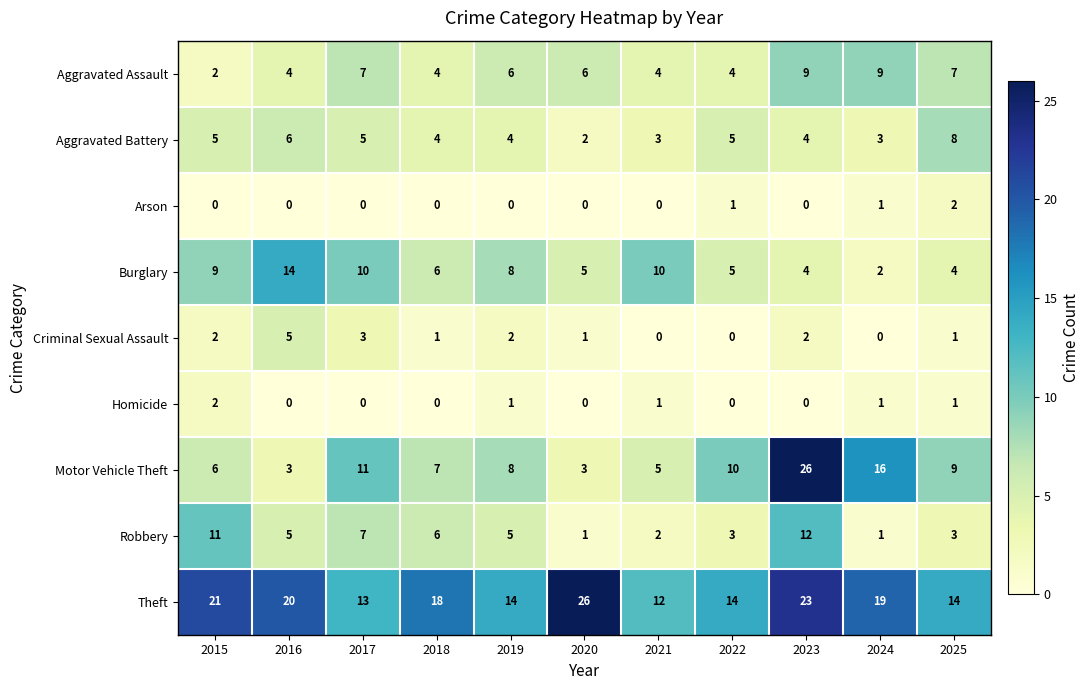

True or false: Robbery has a value of 5 at 2016.

True